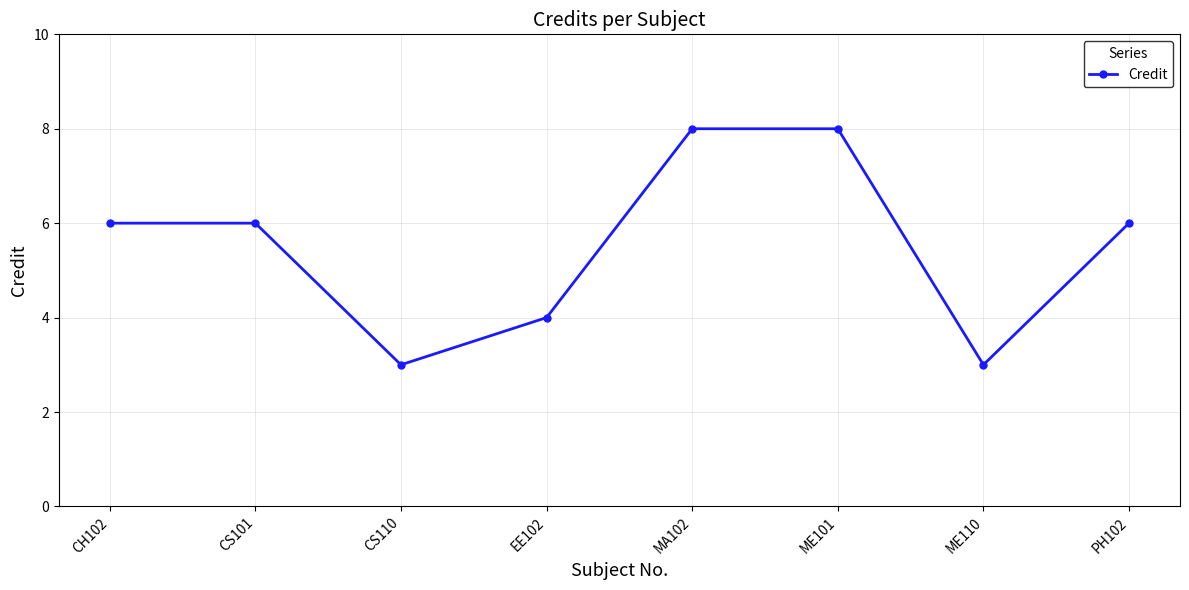

What is the smallest value displayed?

3